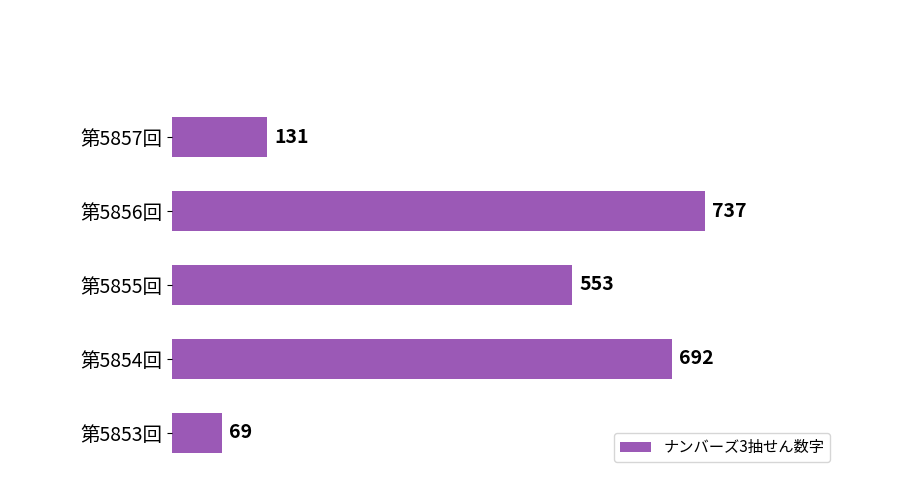

What is the smallest value displayed?

69